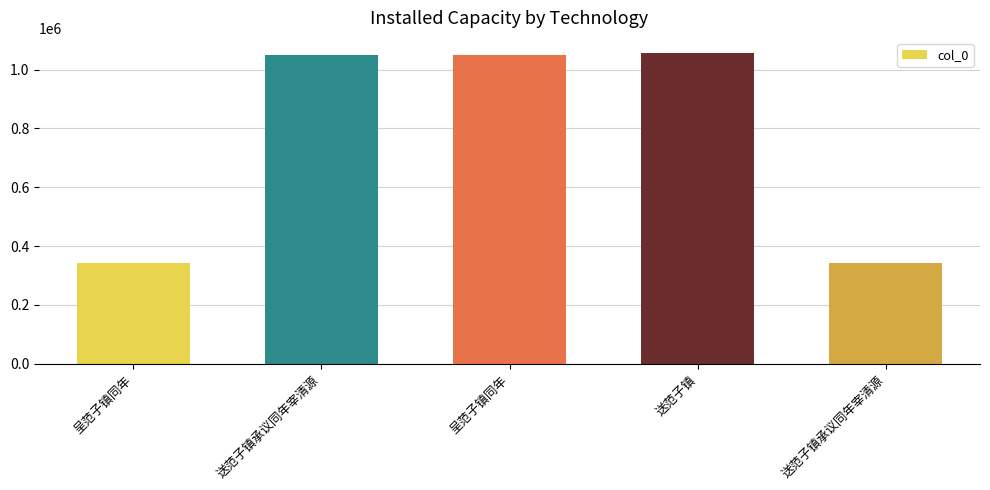

How many values are below 1048520?

2